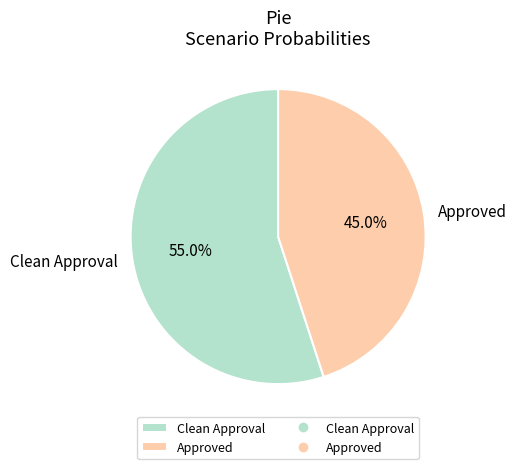

Which slice is the smallest?

Approved